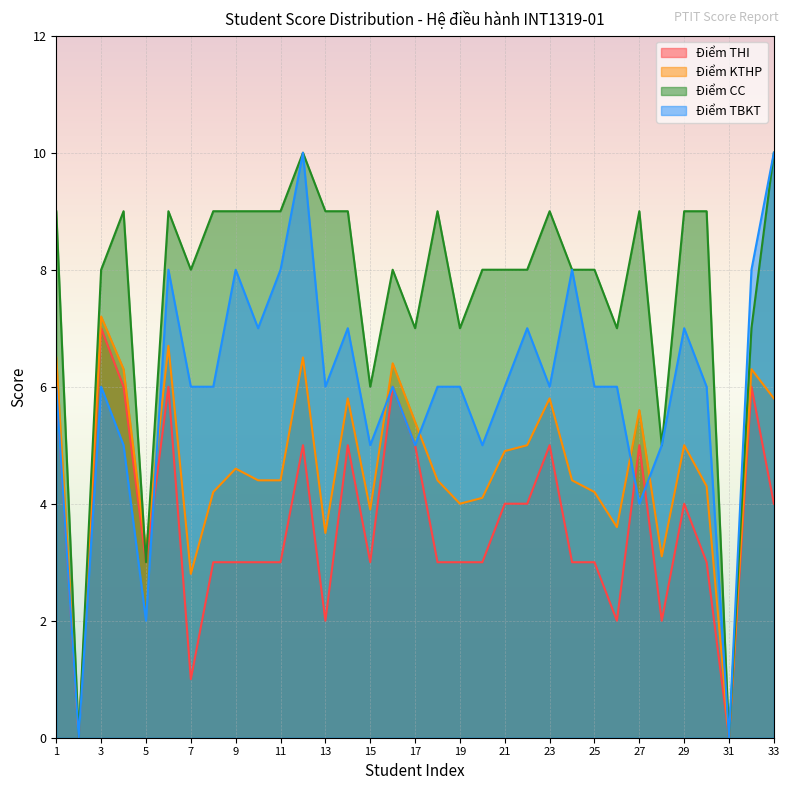

List the labels in order of Điểm THI value, largest first.

3, 1, 4, 6, 16, 32, 12, 14, 17, 23, 27, 21, 22, 29, 33, 5, 8, 9, 10, 11, 15, 18, 19, 20, 24, 25, 30, 13, 26, 28, 7, 2, 31